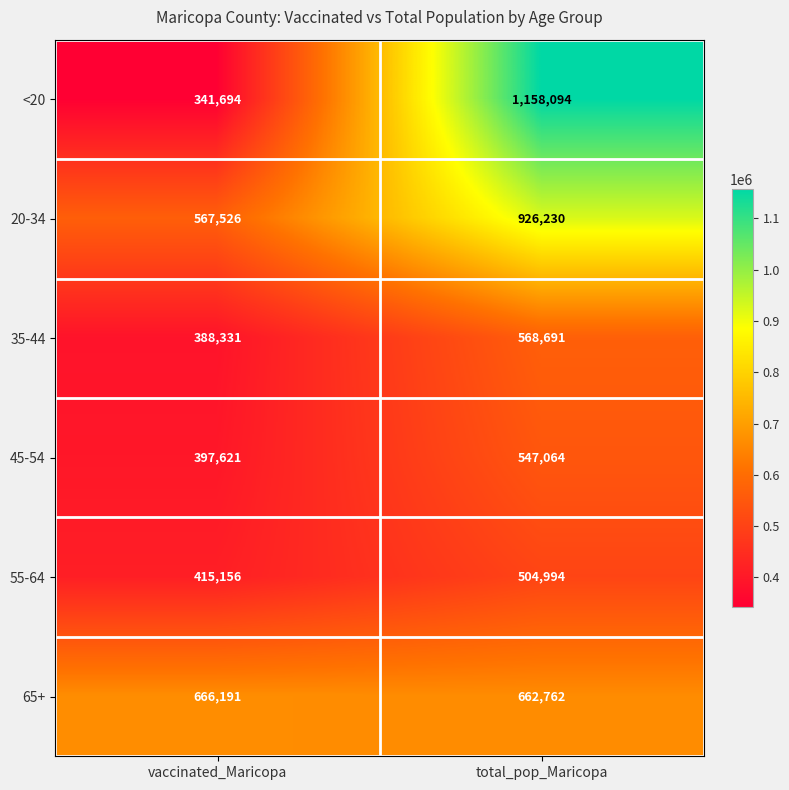

Reading left to right, what are all the values shown in this chart?

<20: vaccinated_Maricopa=341694	total_pop_Maricopa=1158094
20-34: vaccinated_Maricopa=567526	total_pop_Maricopa=926230
35-44: vaccinated_Maricopa=388331	total_pop_Maricopa=568691
45-54: vaccinated_Maricopa=397621	total_pop_Maricopa=547064
55-64: vaccinated_Maricopa=415156	total_pop_Maricopa=504994
65+: vaccinated_Maricopa=666191	total_pop_Maricopa=662762